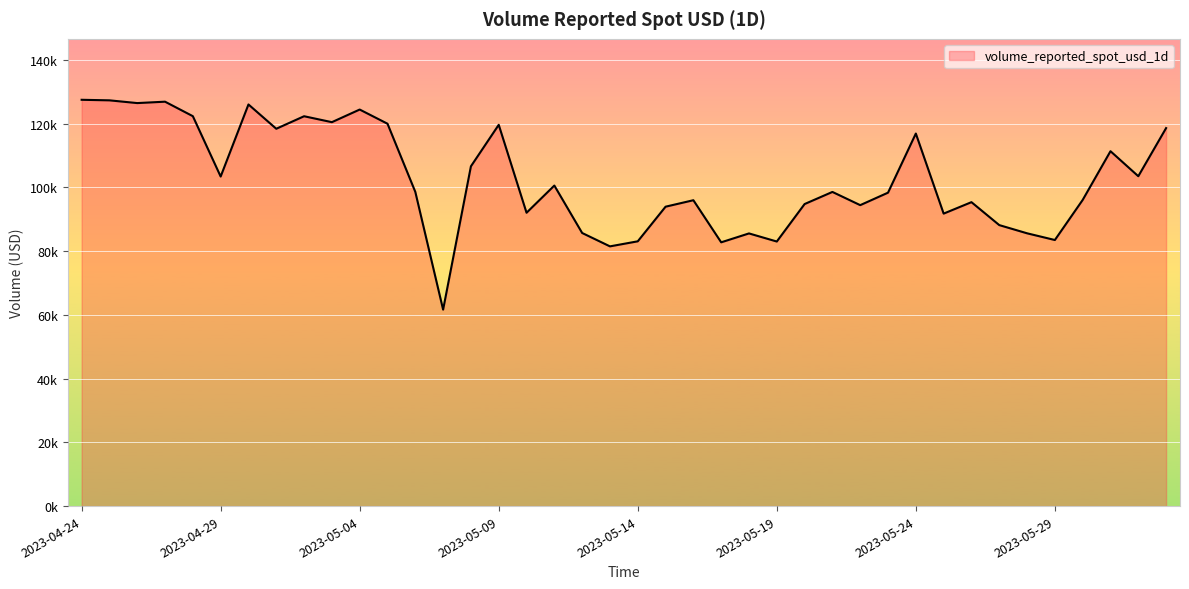

How many points are higher than both their immediate neighbors (excluding endpoints)?

12